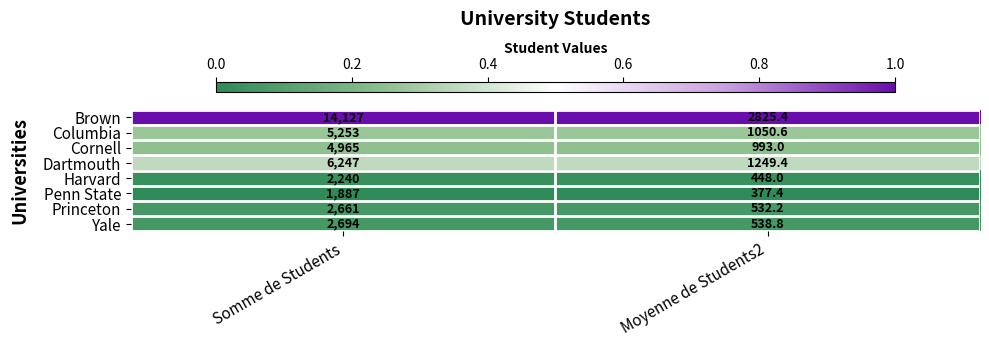

Rank the series by their maximum value, from highest to lowest.

Brown, Dartmouth, Columbia, Cornell, Yale, Princeton, Harvard, Penn State